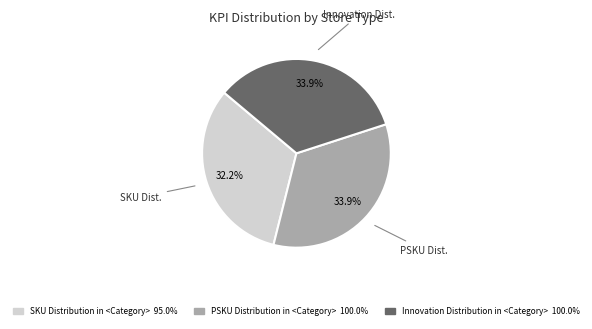

To the nearest percent, what is the average slice percentage?

33%